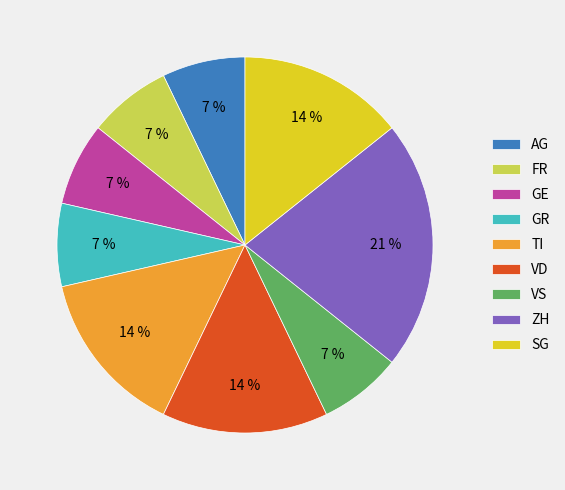

Which slice is the largest?

ZH